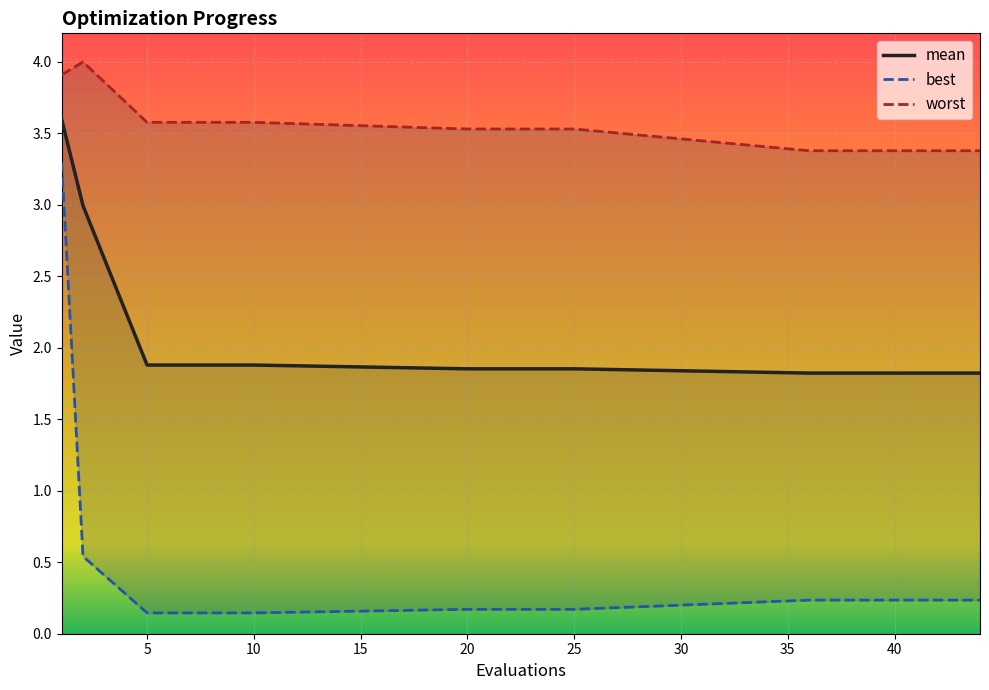

What is the average value of the mean series?

2.0